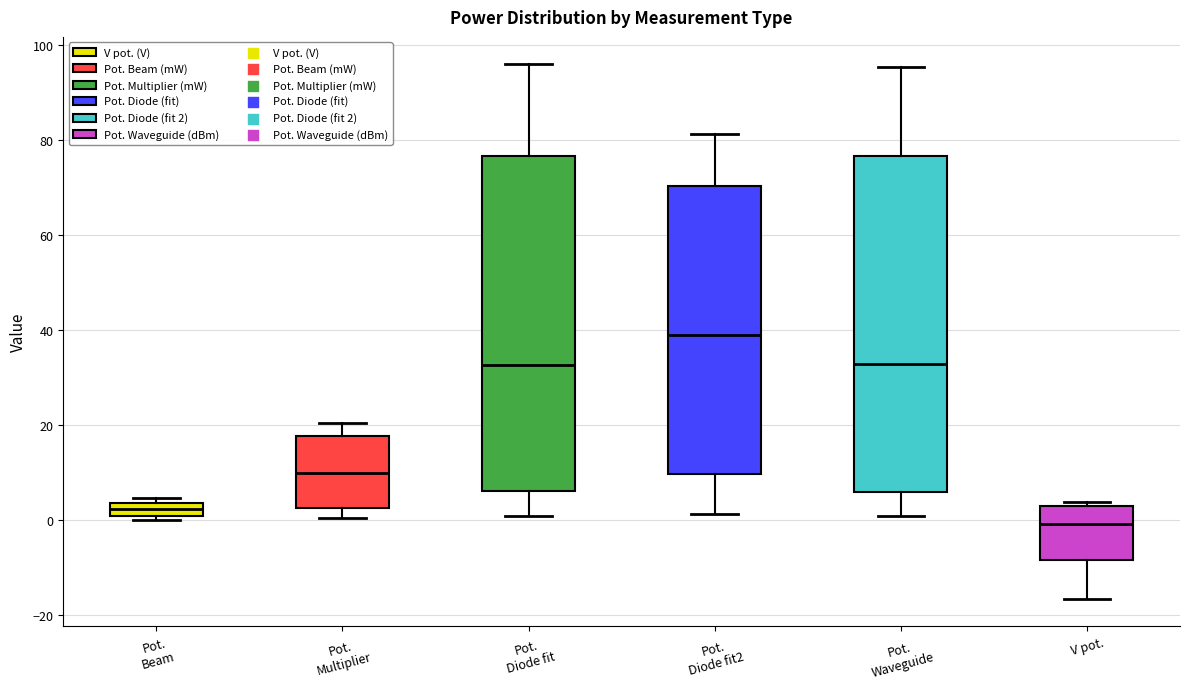

Where does the lower whisker of the box for Pot. Diode fit2 end on the y-axis? The values are not printed on the chart, so give them approximately, as read against the axis.

2